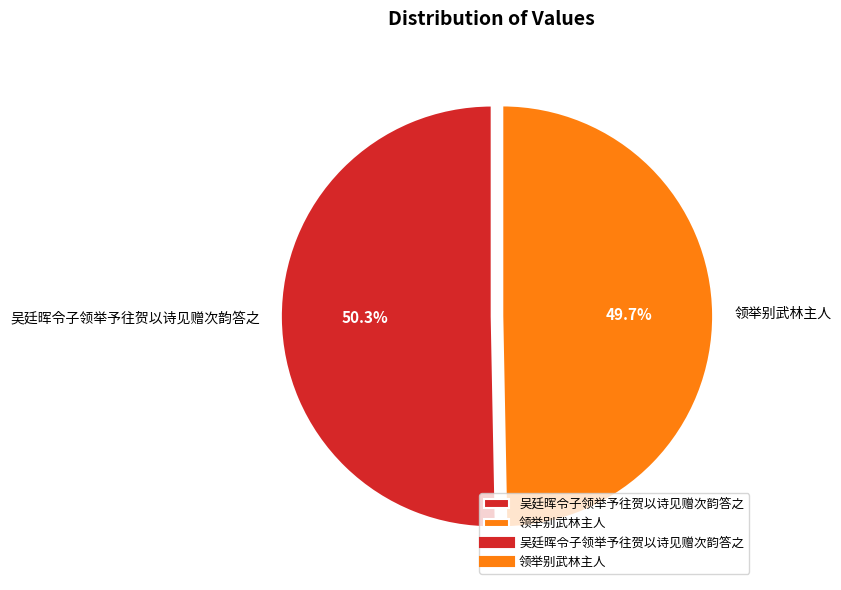

To the nearest percent, what is the average slice percentage?

50%